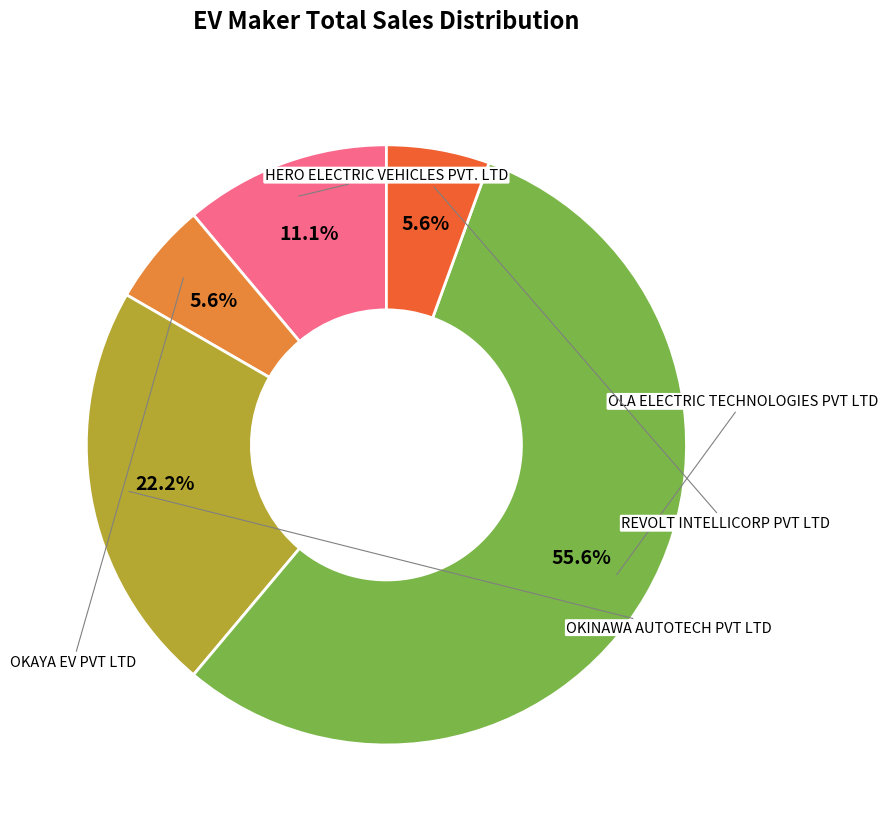

The OLA ELECTRIC TECHNOLOGIES PVT LTD slice represents 49% of the pie. True or false?

False